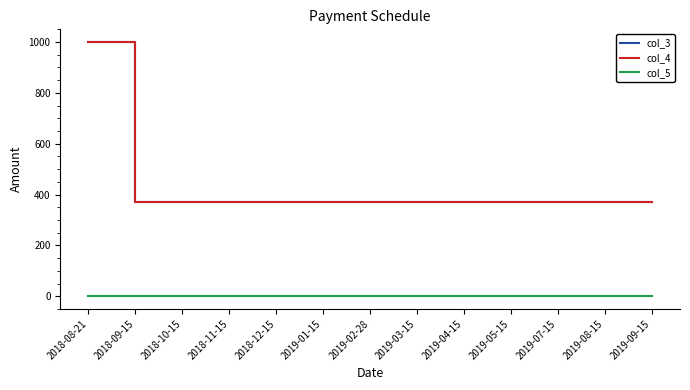

What is the sum of the col_3 values at 2019-07-15 and 2018-08-21?

1372.0